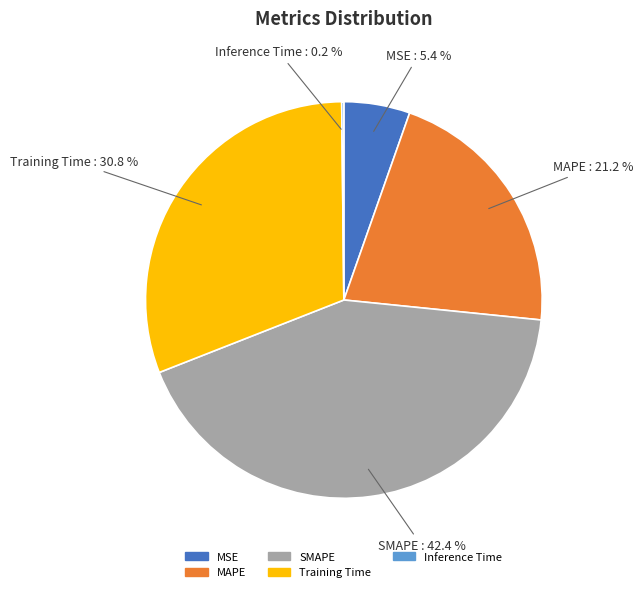

Is the sum of MAPE and MSE greater than half?

No